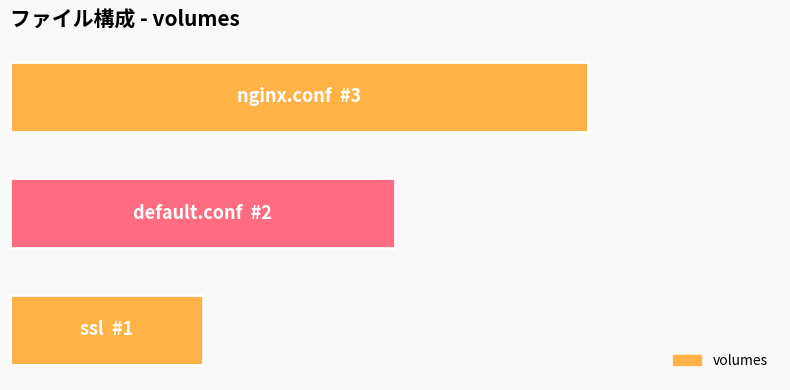

How many bars are there in total?

3